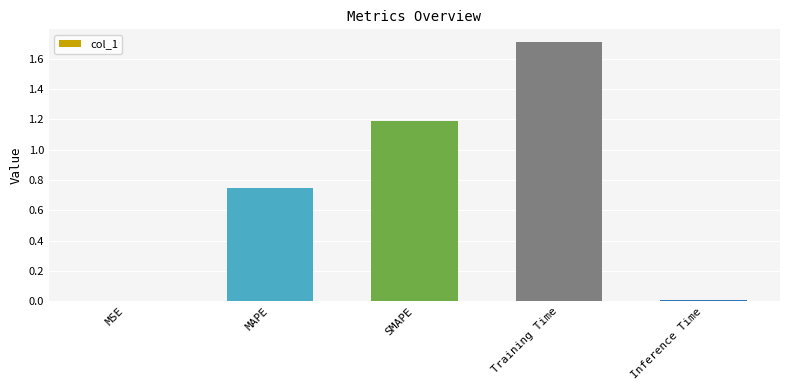

The value at MAPE is 0.3. True or false?

False